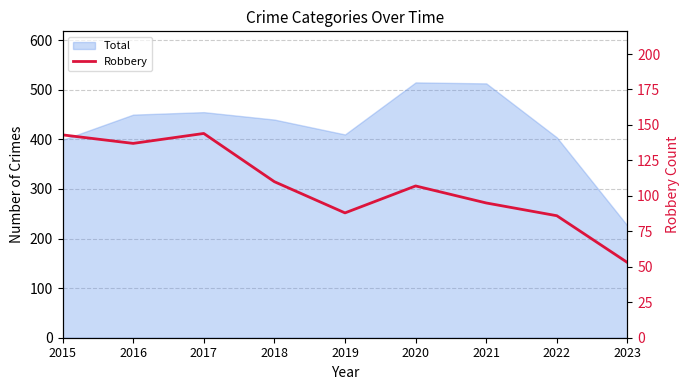

The value at 2019 is 118. True or false?

False